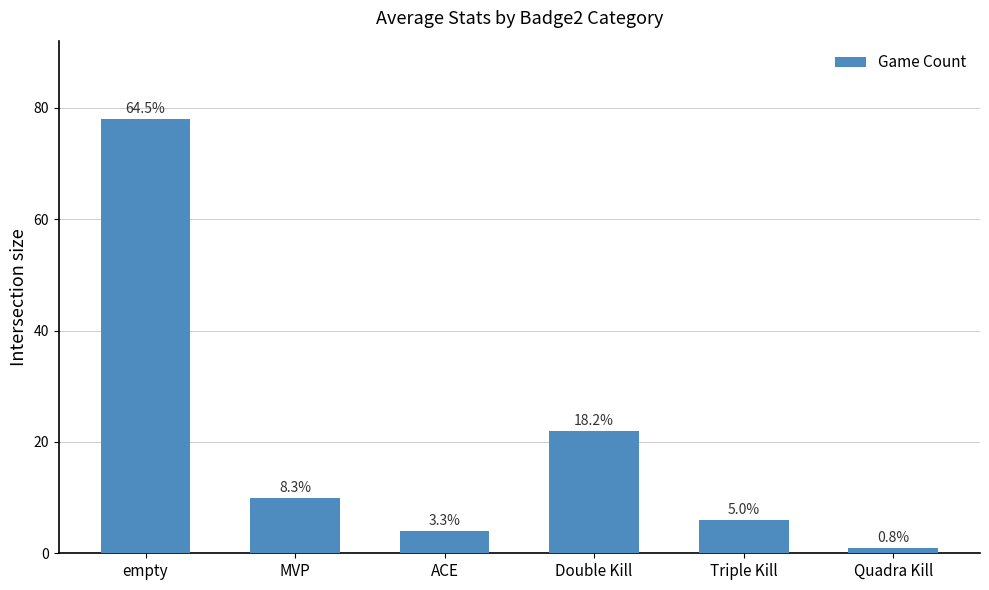

Are the bars horizontal?

No